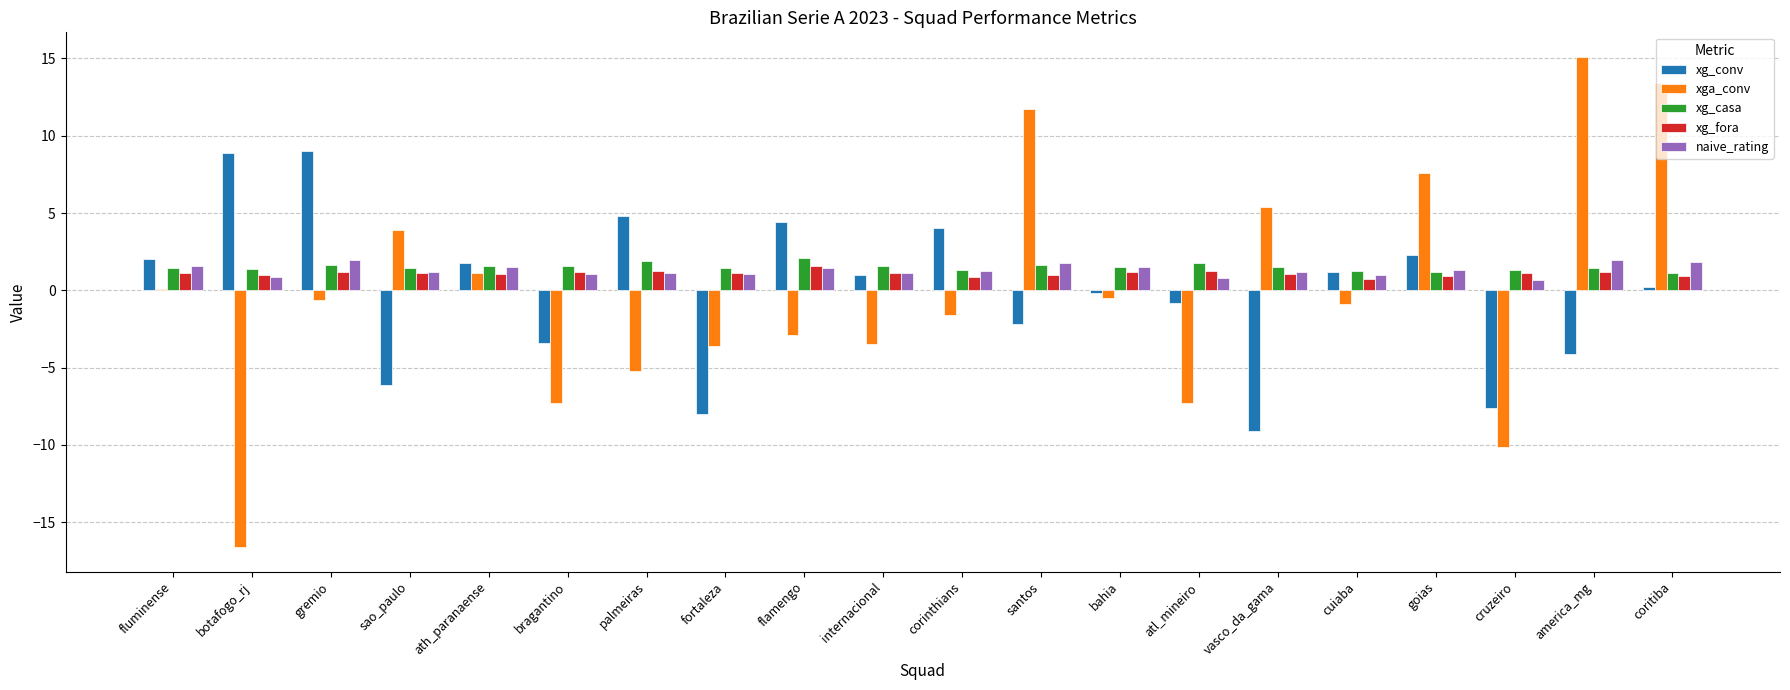

Are the bars grouped side by side (vs. stacked)?

Yes